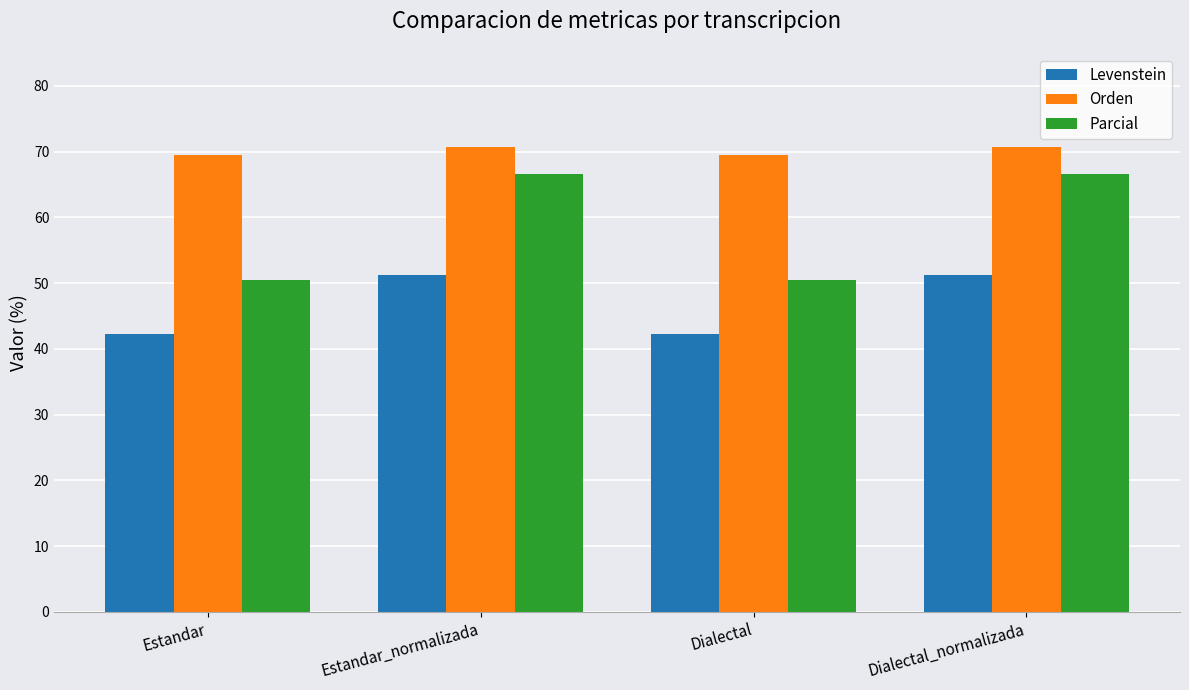

Read the Levenstein value at Estandar_normalizada.

51.3